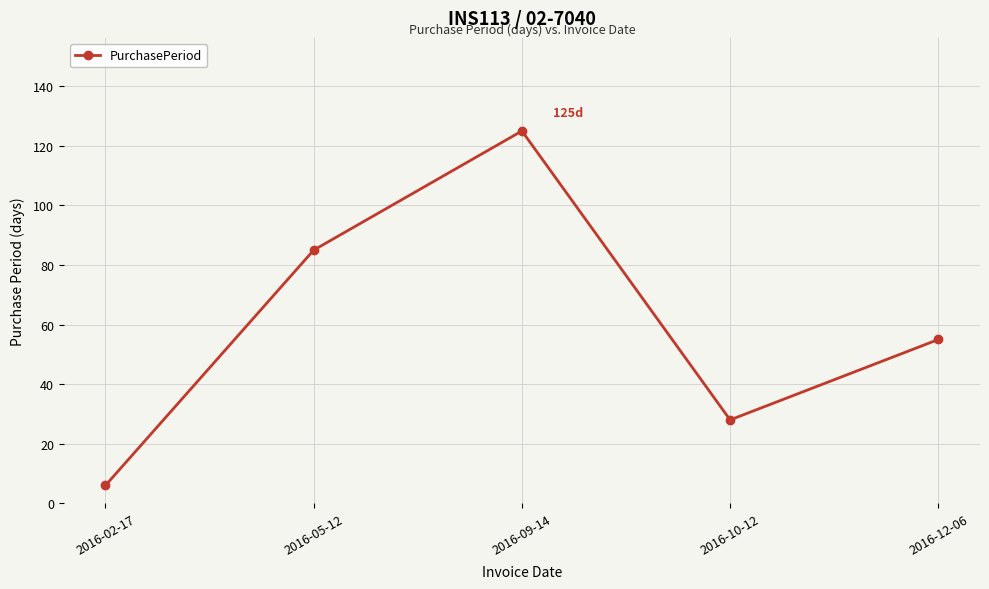

What is the label of the 3rd point from the left?

2016-09-14